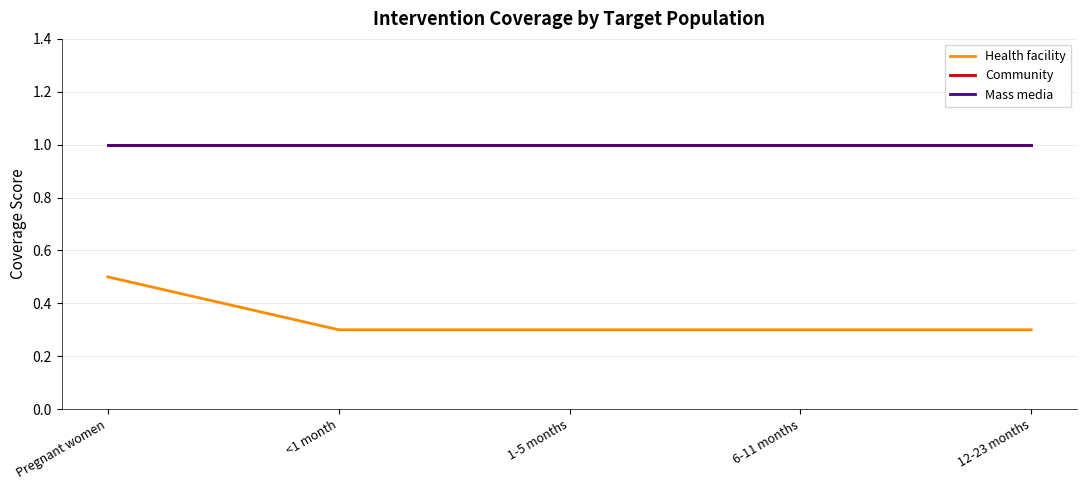

List the labels in order of Community value, largest first.

Pregnant women, <1 month, 1-5 months, 6-11 months, 12-23 months